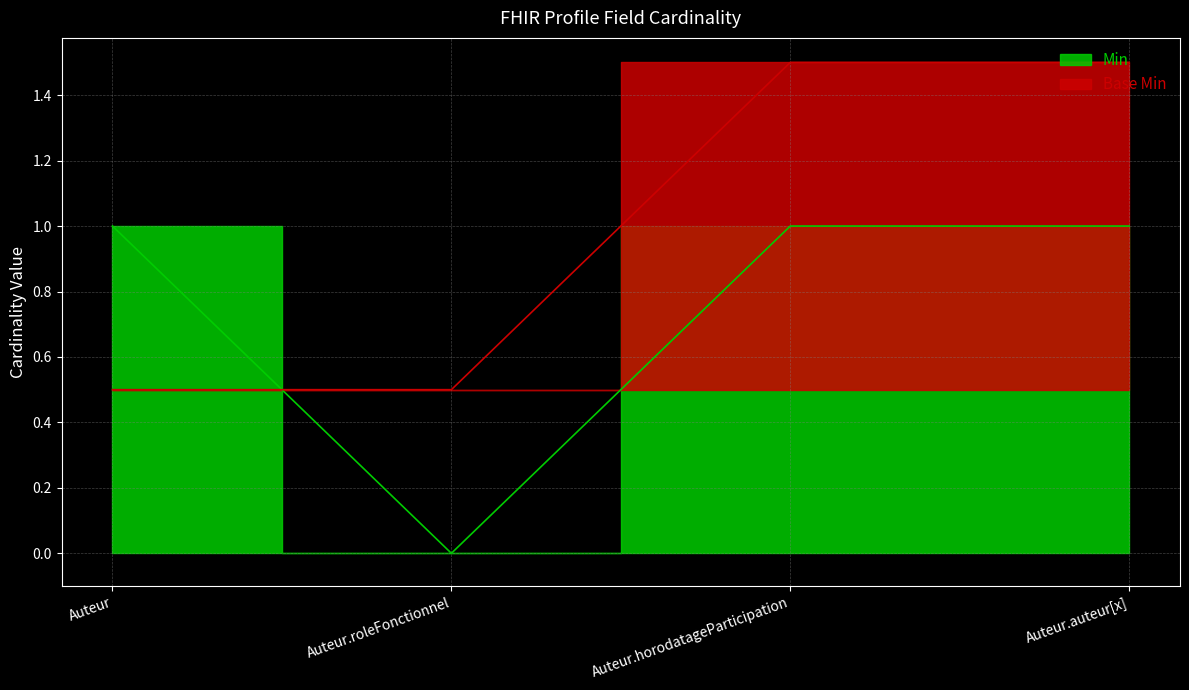

At which category is the sum across all series the highest?

Auteur.horodatageParticipation